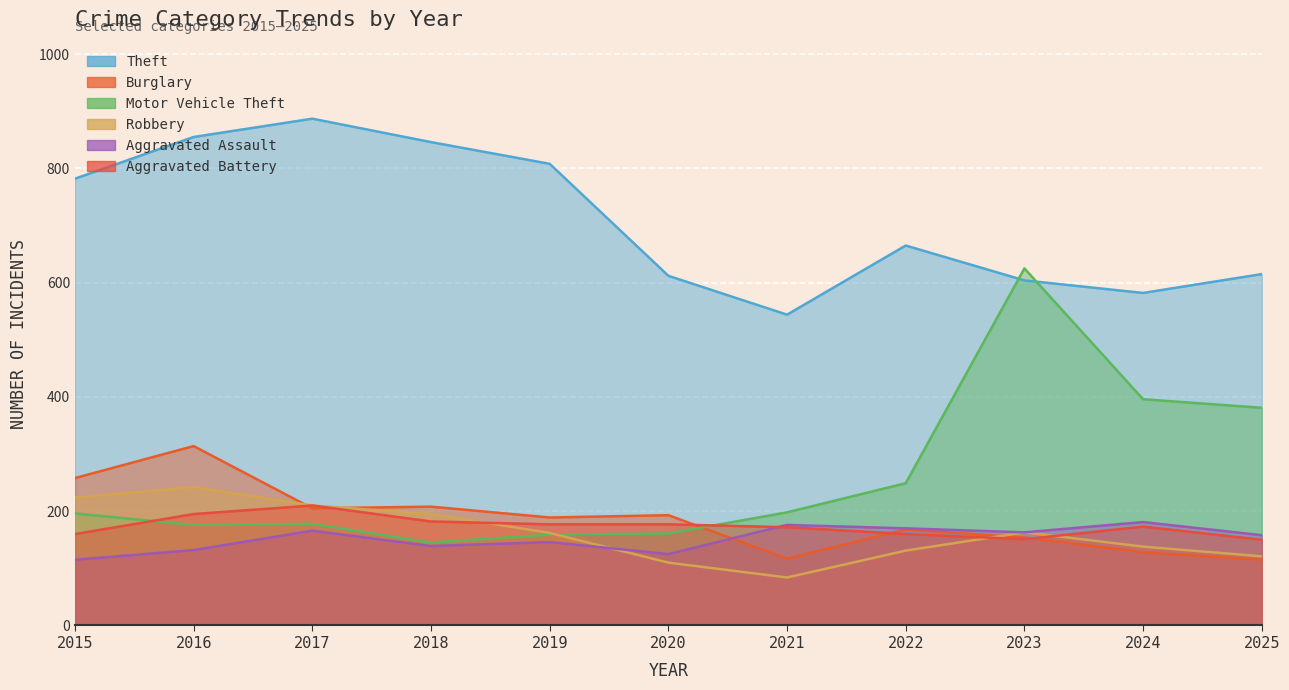

Rank the series at 2018 from lowest to highest value.

Aggravated Assault, Motor Vehicle Theft, Aggravated Battery, Robbery, Burglary, Theft